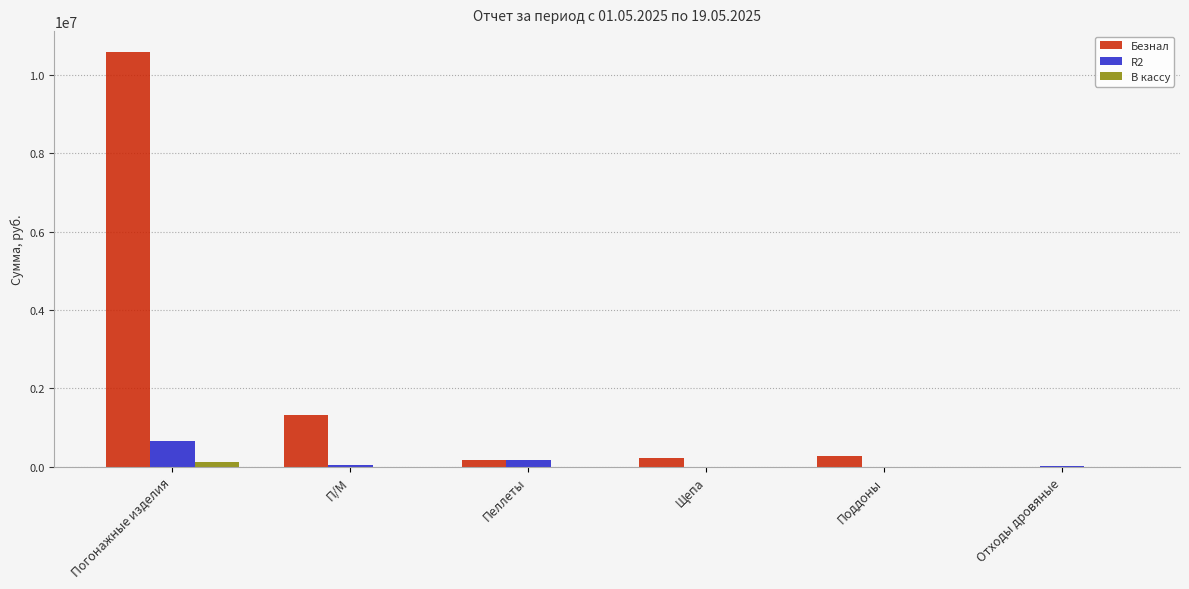

Which series has the largest total across all categories?

Безнал